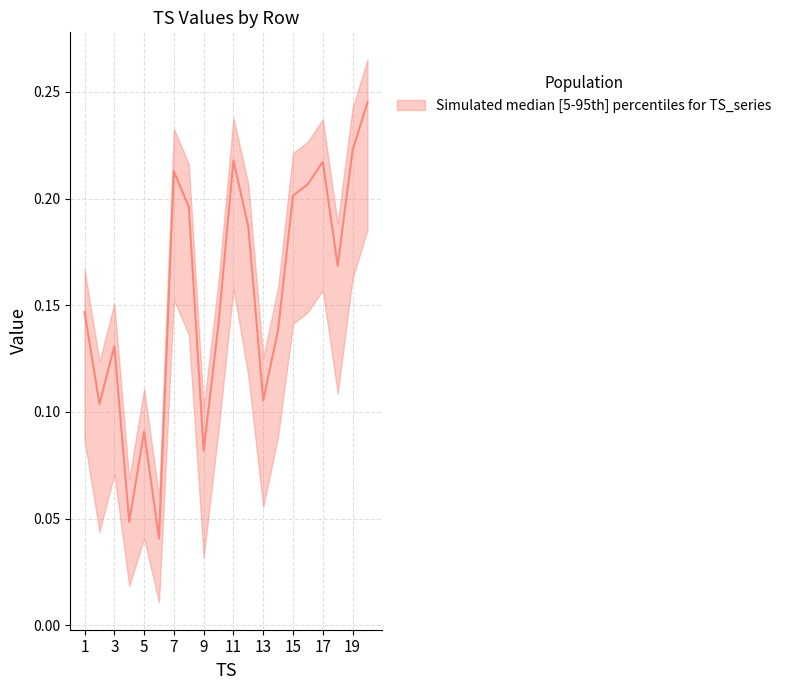

In upper, how many points are lower than both neighbors (excluding endpoints)?

6